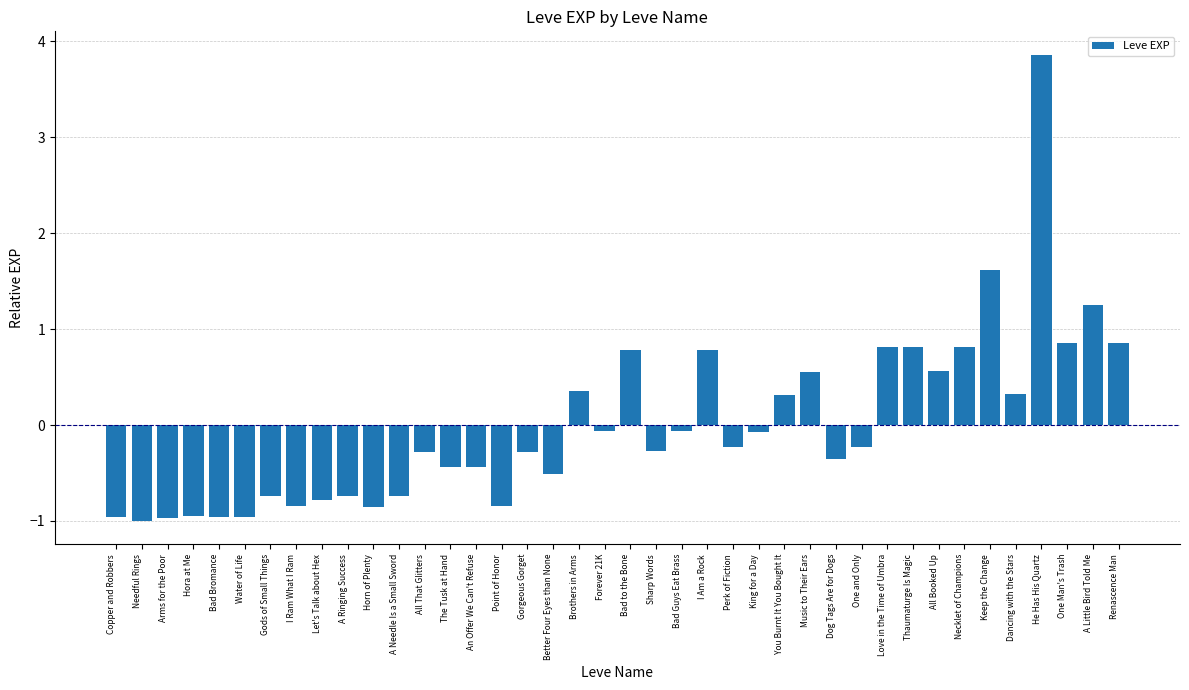

What is the sum of the values at All That Glitters and Let's Talk about Hex?

-1.1